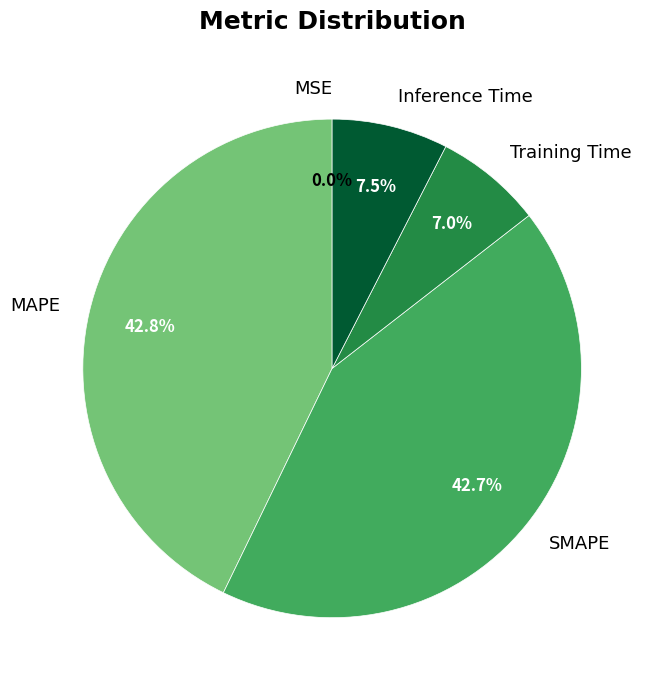

Is there a majority slice in this chart?

No